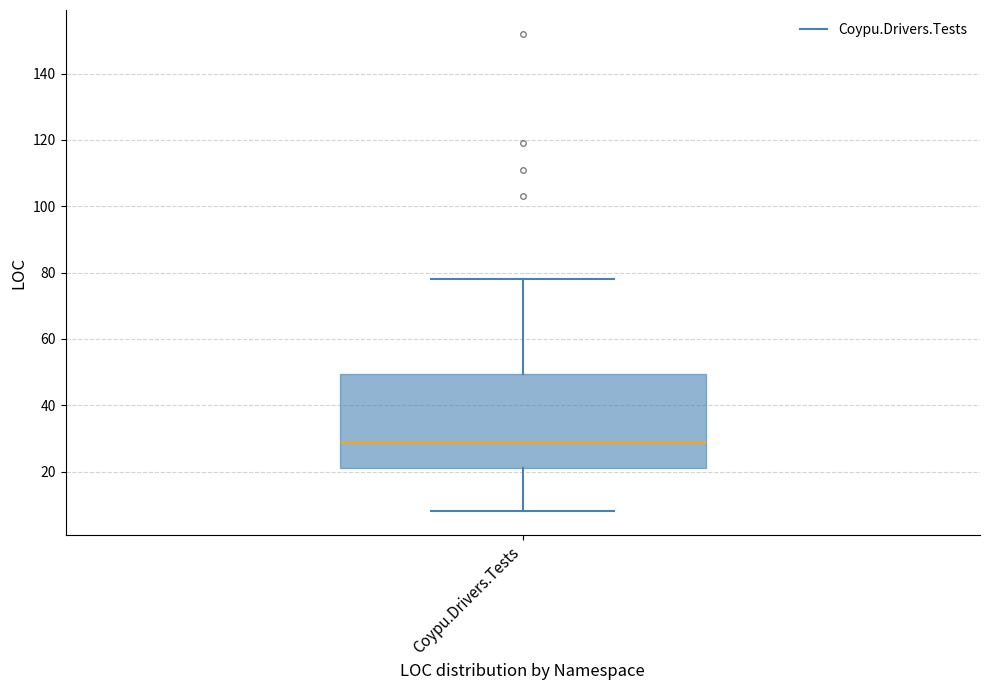

Where does the lower whisker of the box for Coypu.Drivers.Tests end on the y-axis? The values are not printed on the chart, so give them approximately, as read against the axis.

8